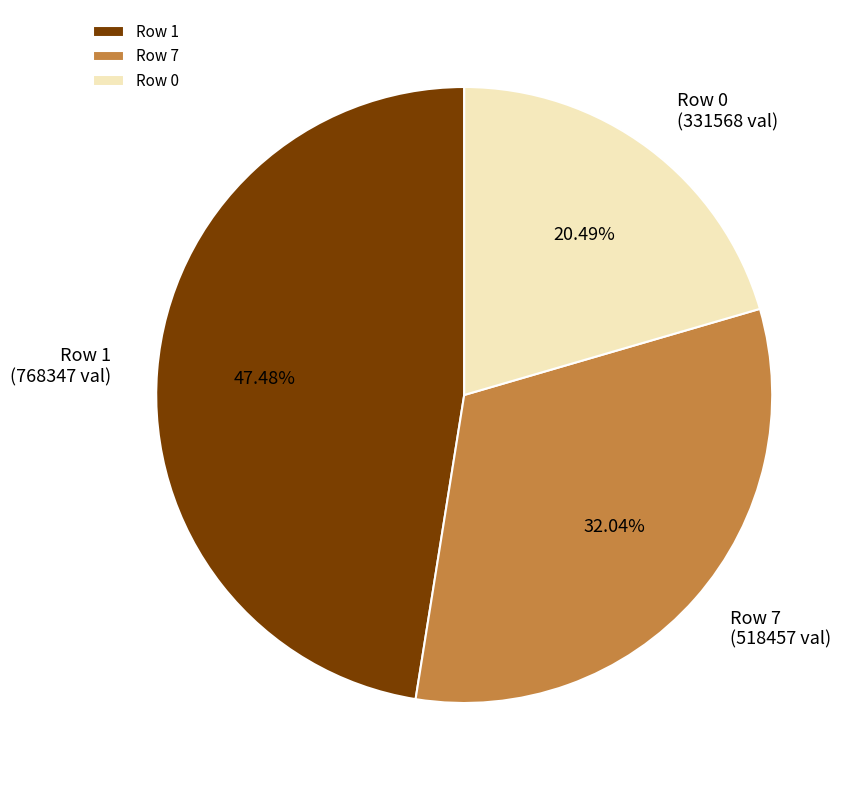

Do Row 7 and Row 0 together represent more than half of the pie?

Yes